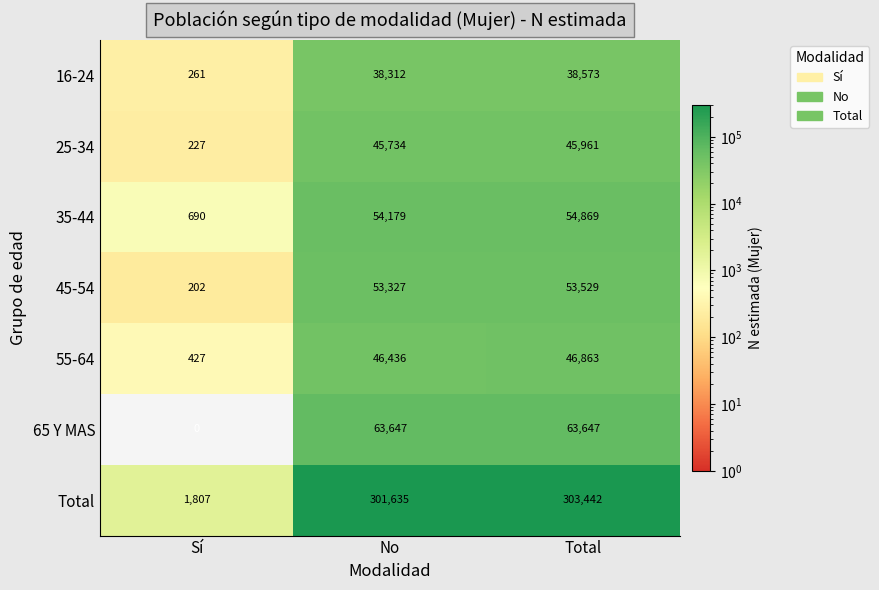

What is the greatest value displayed?

303442